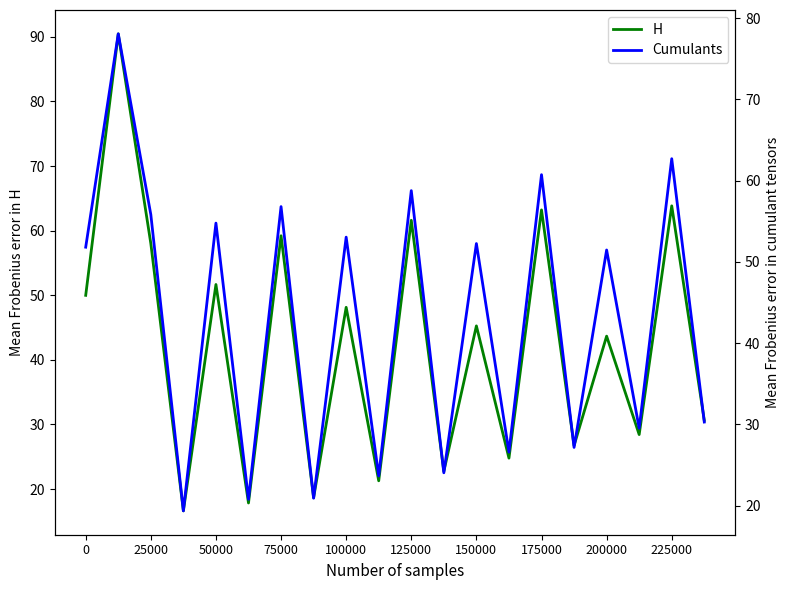

Reading left to right, transcribe all the data shown in this chart.

H: 50.0	90.5	58.0	16.6	51.7	17.8	59.2	18.7	48.1	21.3	61.6	22.7	45.3	24.8	63.2	26.7	43.7	28.4	63.8	30.6
Cumulants: 51.8	78.1	55.8	19.4	54.8	20.8	56.8	20.9	53.0	23.7	58.8	24.0	52.3	26.6	60.7	27.2	51.5	29.5	62.7	30.3